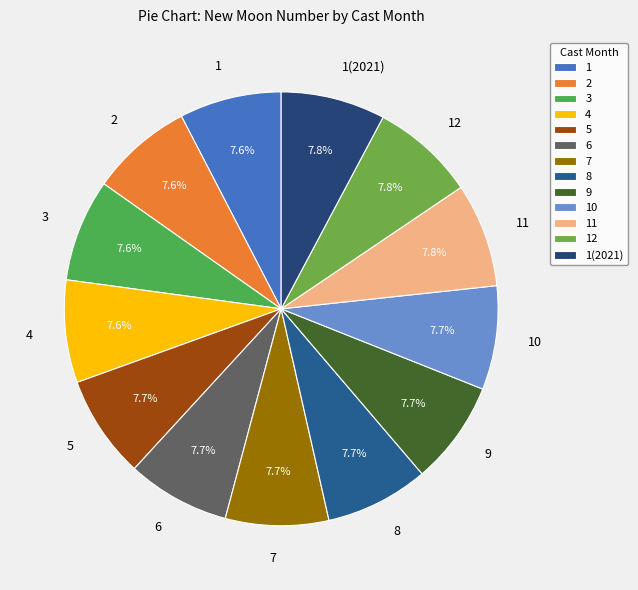

The 12 slice represents 1% of the pie. True or false?

False